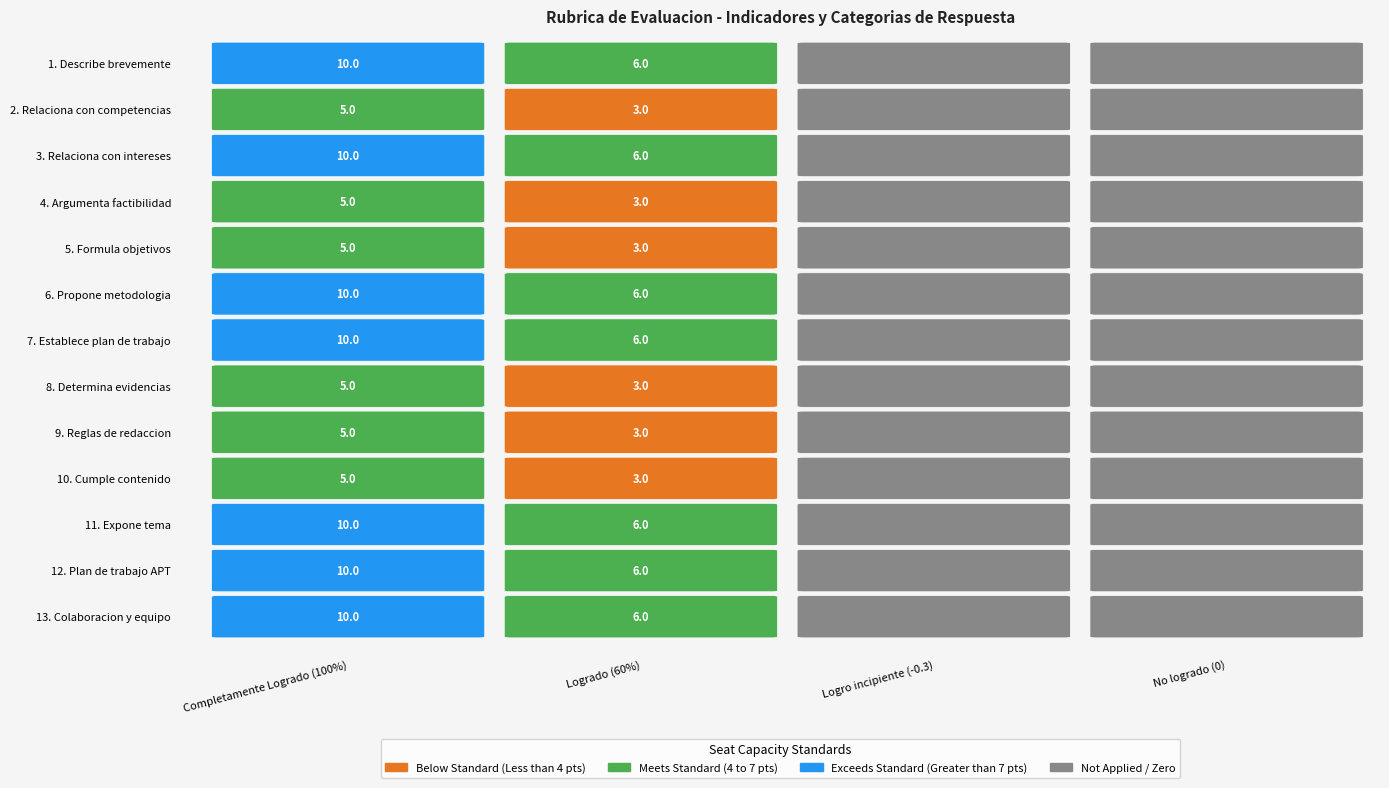

At No logrado, list the series in order from largest to smallest.

1. Describe brevemente, 3. Relaciona con intereses, 6. Propone metodologia, 7. Establece plan de trabajo, 11. Expone tema, 12. Plan de trabajo APT, 13. Colaboracion y equipo, 2. Relaciona con competencias, 4. Argumenta factibilidad, 5. Formula objetivos, 8. Determina evidencias, 9. Reglas de redaccion, 10. Cumple contenido